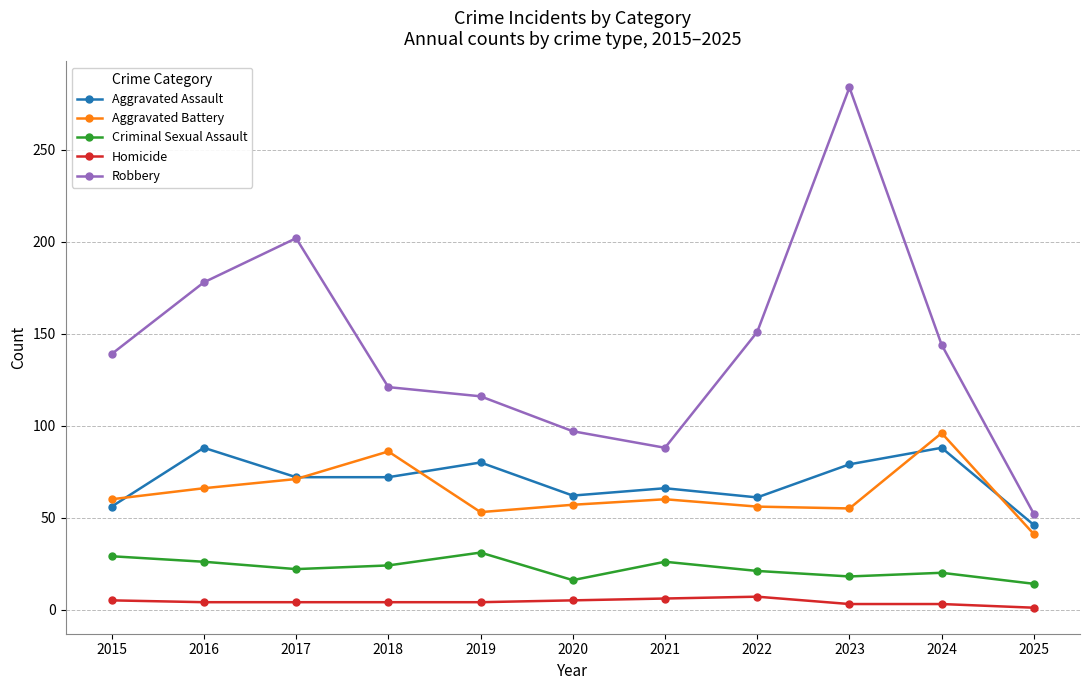

Where does the Criminal Sexual Assault series first go above 22?

2015